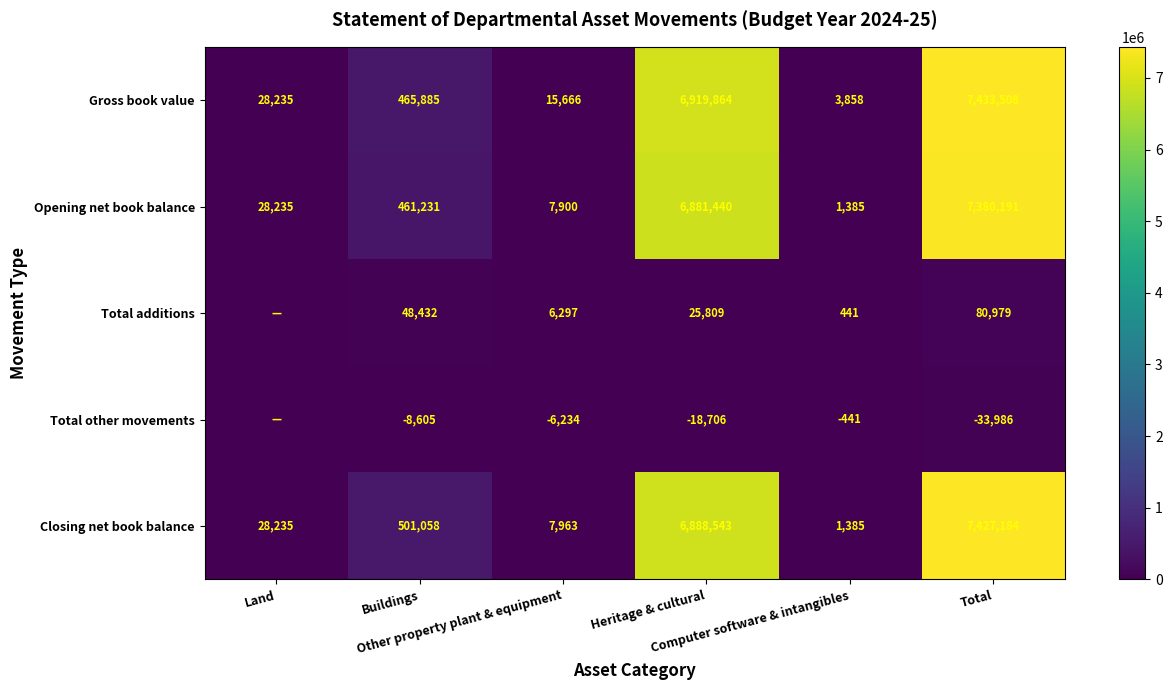

What value does the Opening net book balance series have at Heritage & cultural?

6881440